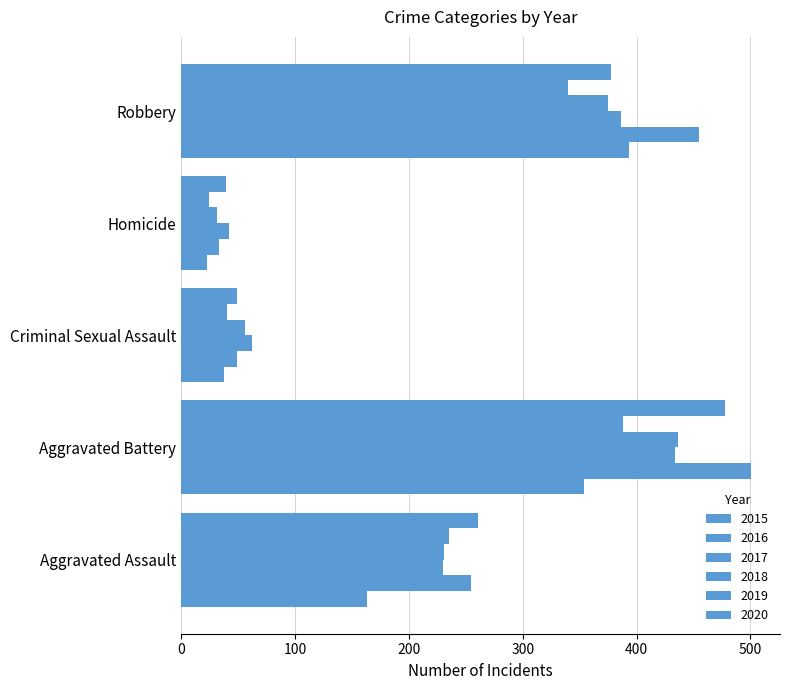

At how many categories does at least one series exceed 451?

2